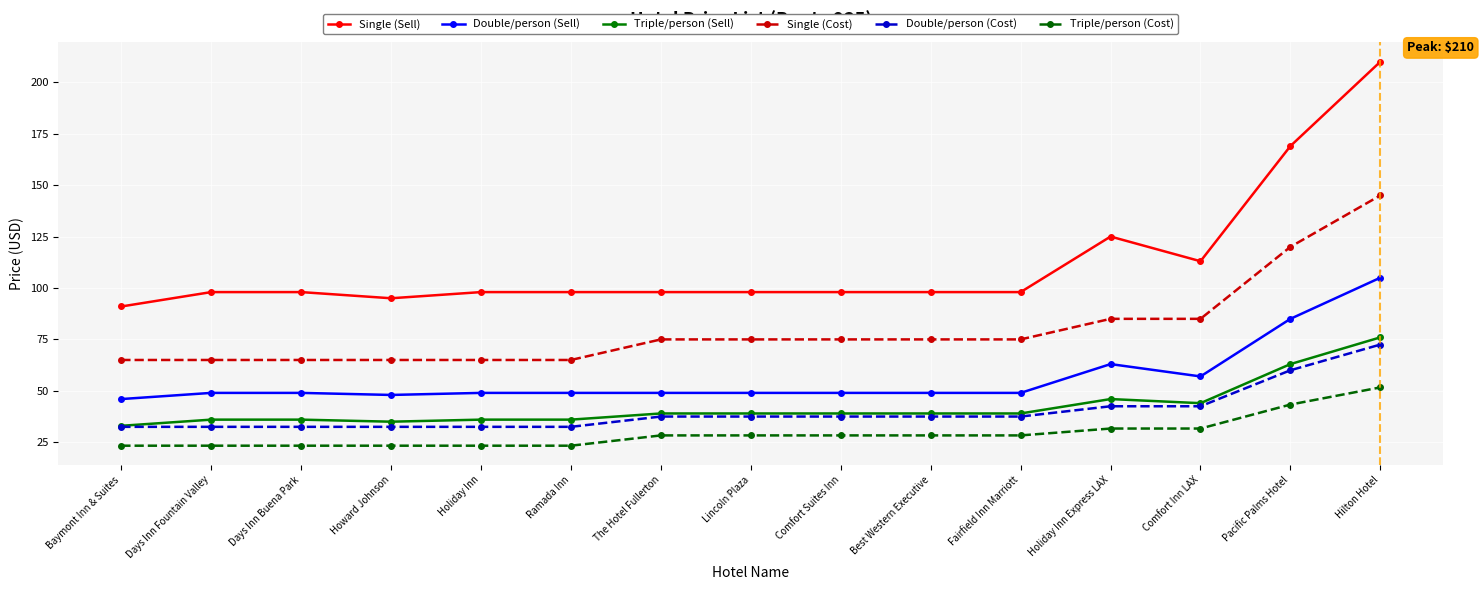

True or false: Double/person (Cost) has a value of 19.3 at The Hotel Fullerton.

False